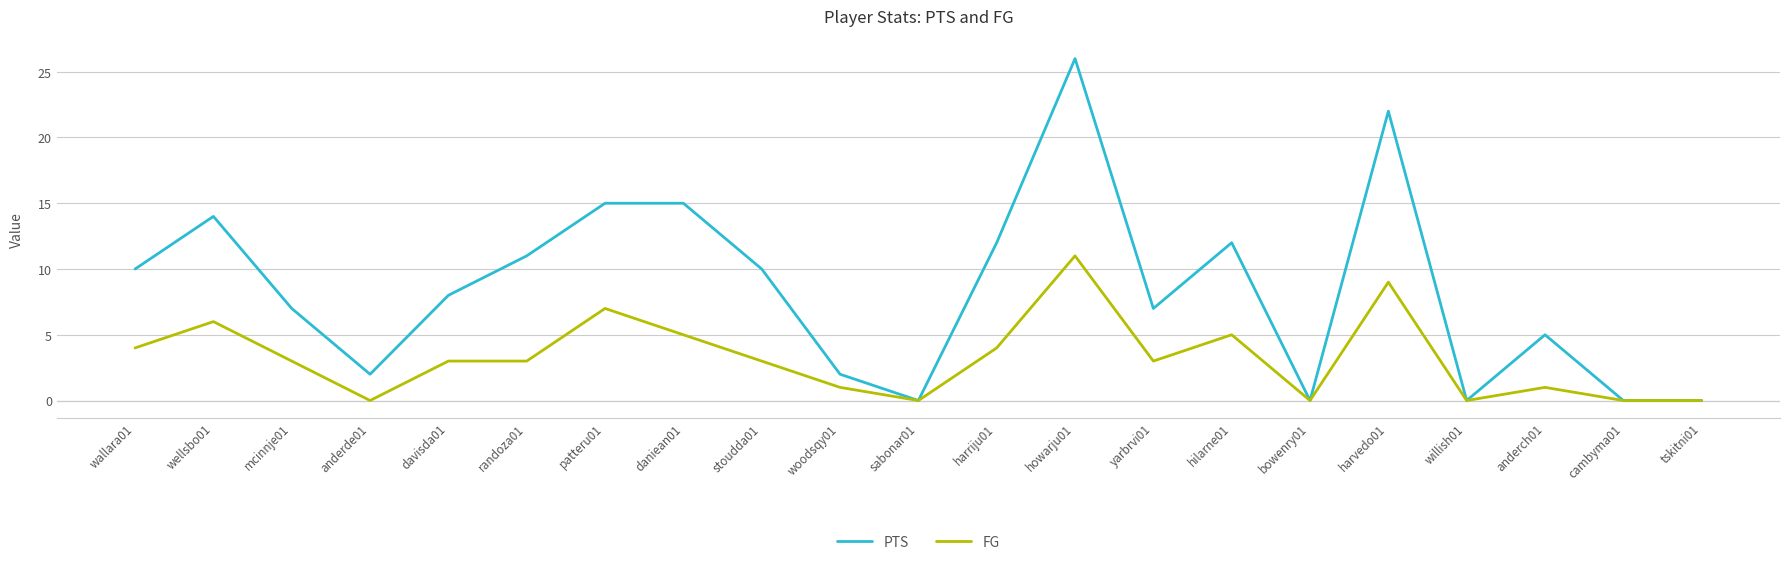

List the series in order of their overall mean, lowest first.

FG, PTS